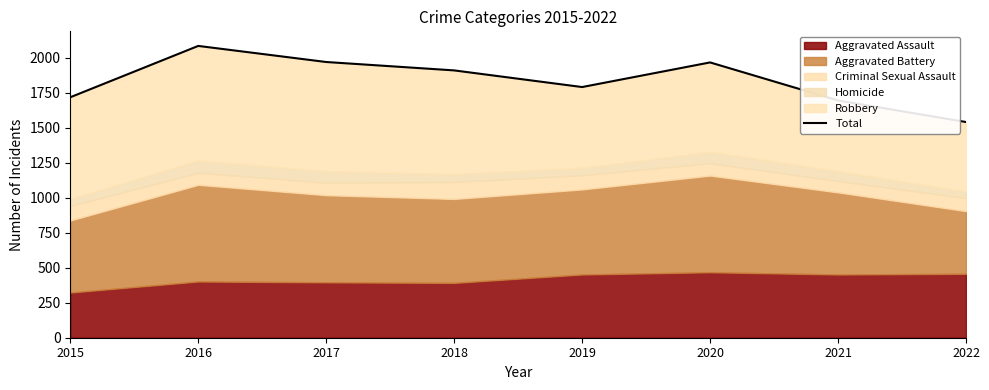

Reading right to left, what are all the values shown in this chart?

1542	1696	1968	1792	1911	1971	2086	1719